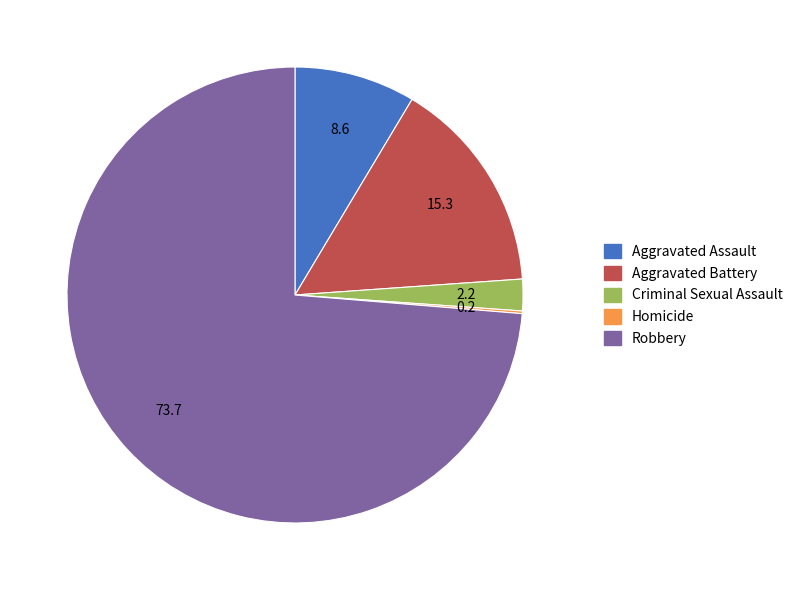

What is the majority slice?

Robbery